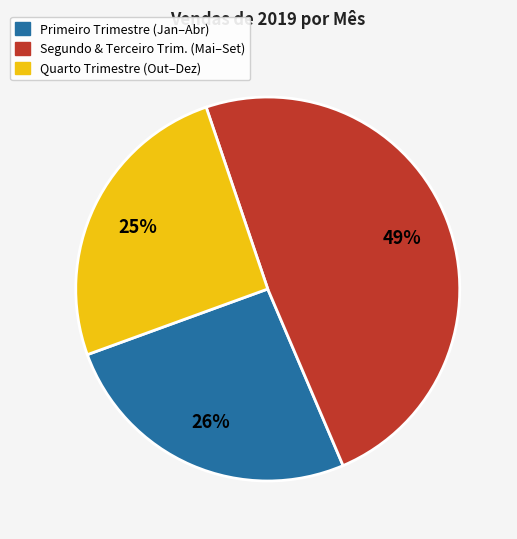

Is there a majority slice in this chart?

No